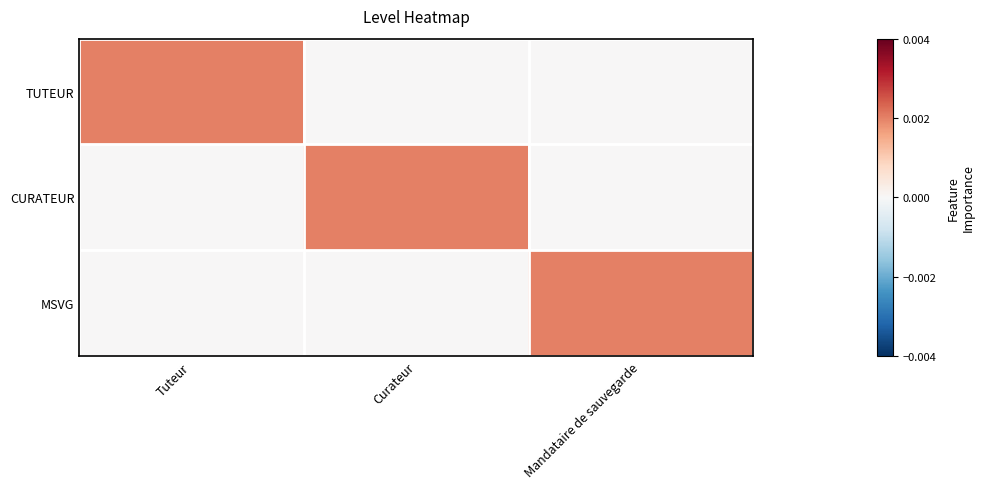

How many categories are shown in the chart?

3